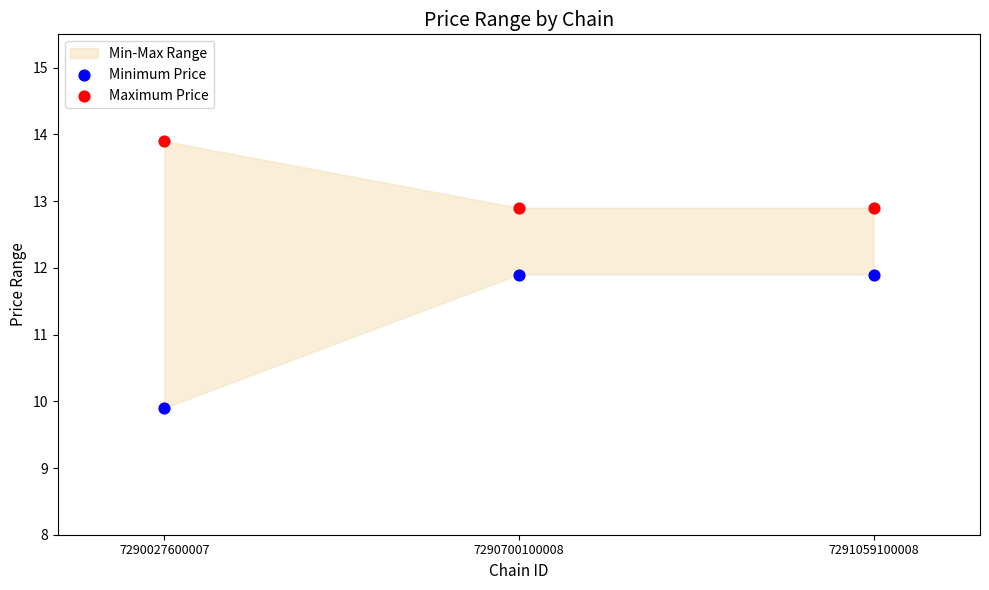

In the Minimum Price series, what Y value is closest to 10?

9.9